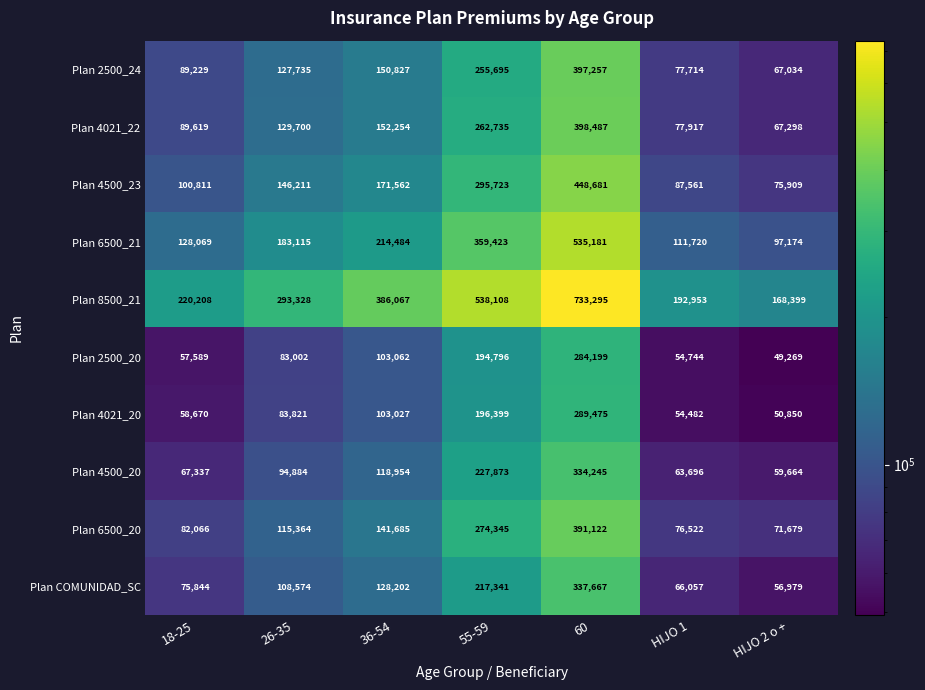

What is the minimum value shown in the chart?

49269